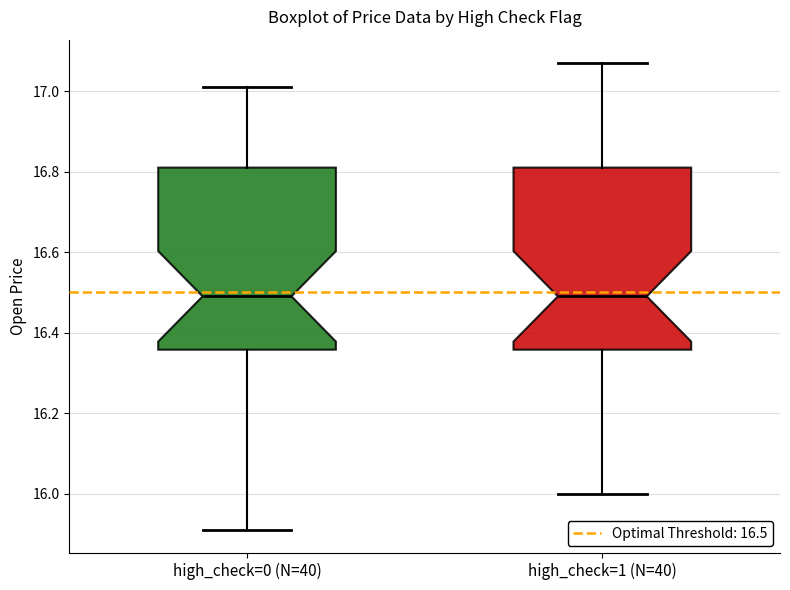

Where is the lower edge of the box for high_check=0 (N=40) on the y-axis? The values are not printed on the chart, so give them approximately, as read against the axis.

16.36